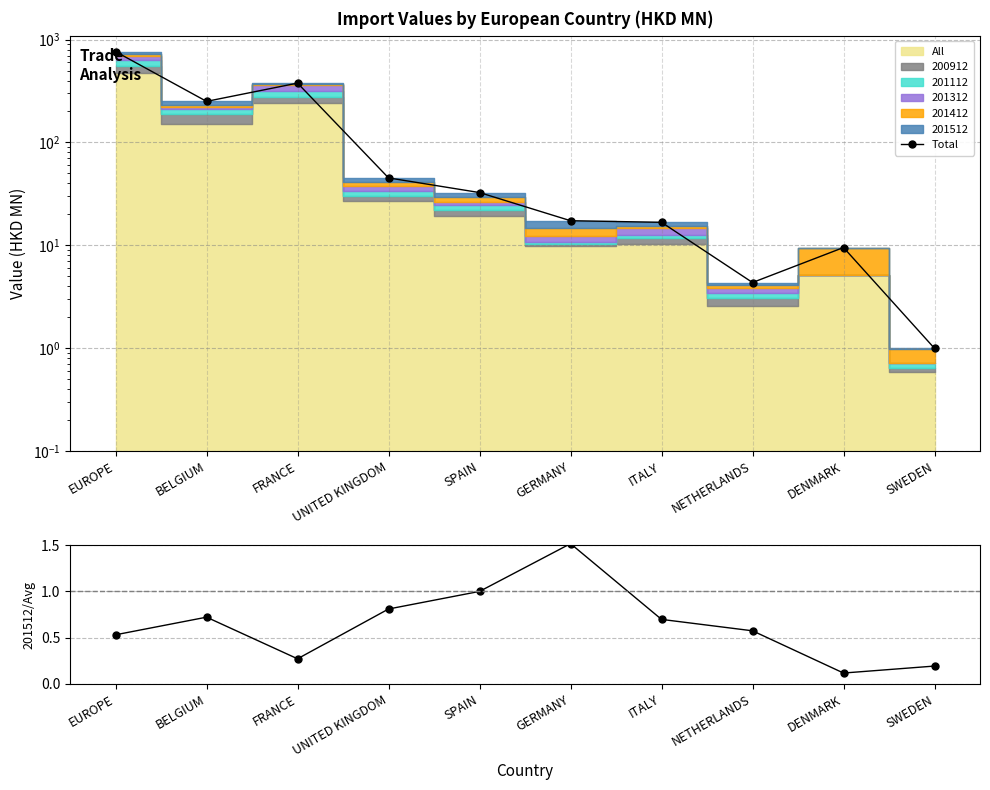

Reading left to right, extract all data points from this chart.

Total: 763.7	250.8	377.4	45.2	32.6	17.4	16.7	4.4	9.5	1.0
201512/Avg: 0.5	0.7	0.3	0.8	1.0	1.5	0.7	0.6	0.1	0.2